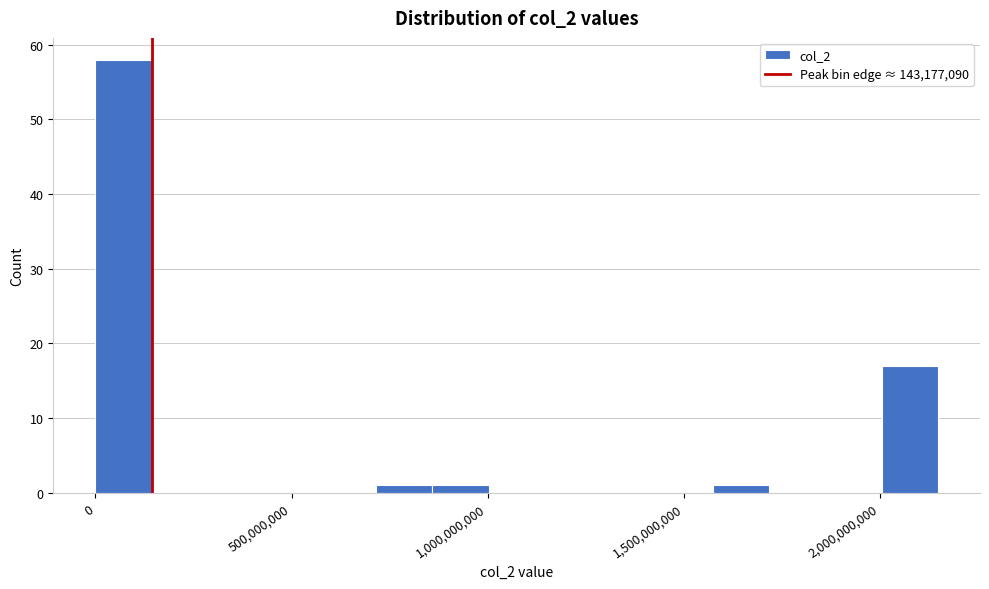

Read against the x-axis, roughly where is the centre of the tallest bar?

50000000